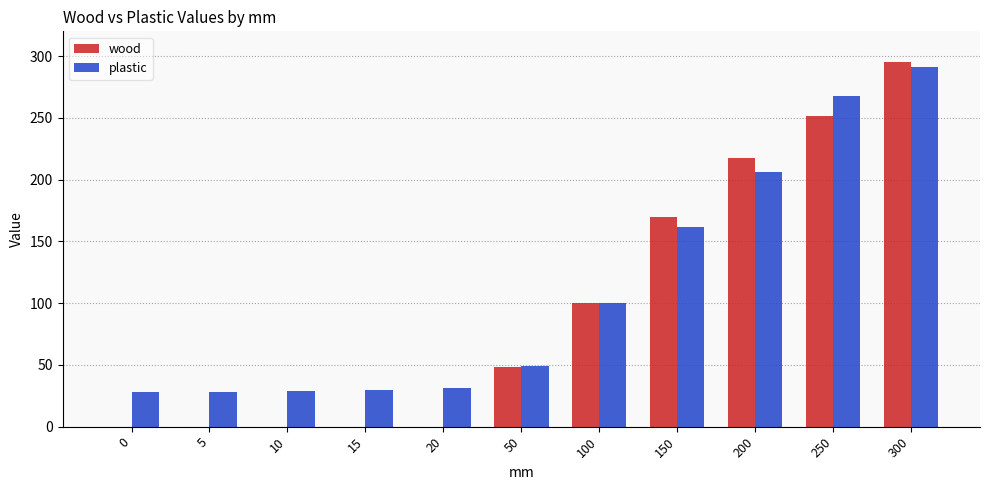

Which series has the largest total across all categories?

plastic